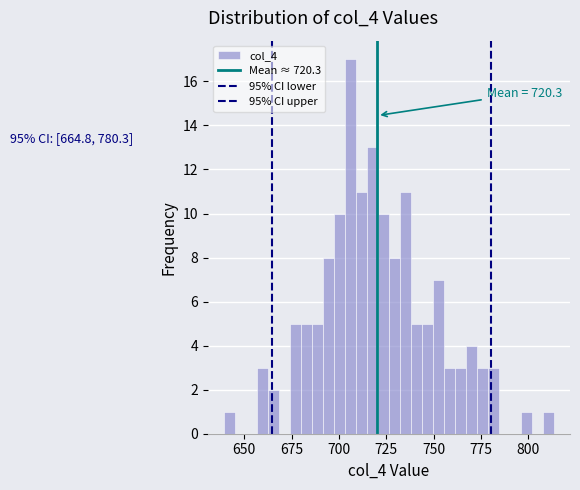

Around what value on the x-axis is the tallest bar? Give the approximate position of its centre, as read against the axis.

705